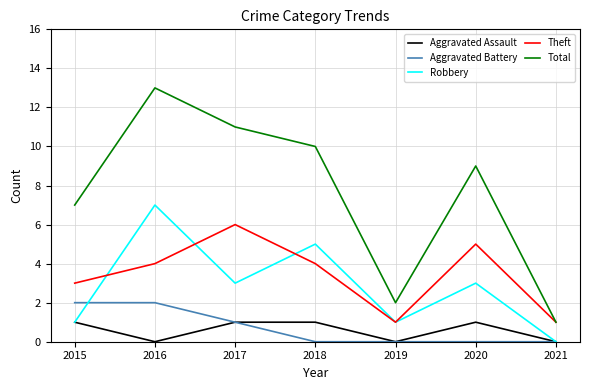

Where is the first local maximum for Theft?

2017